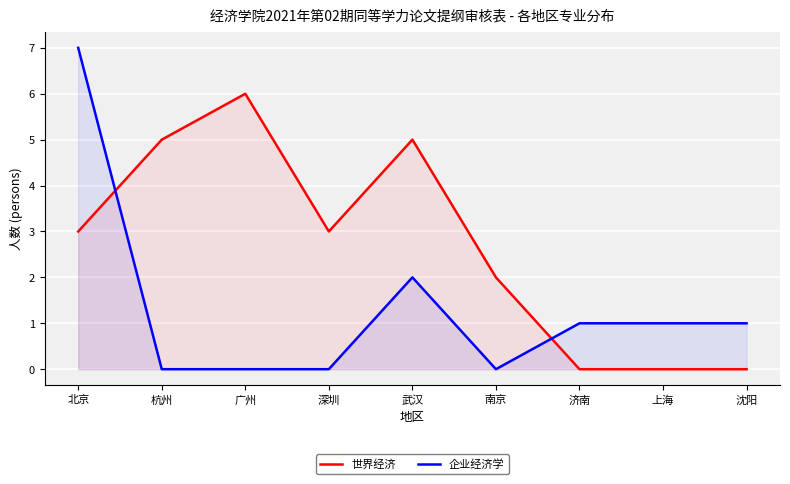

The value of 企业经济学 at 广州 is 0. True or false?

True